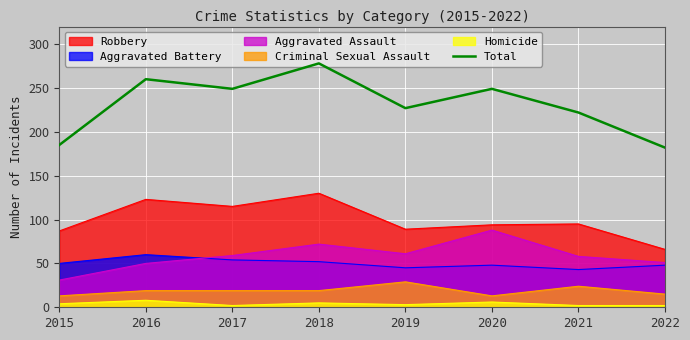

Does the chart display data point markers on the line(s)?

No